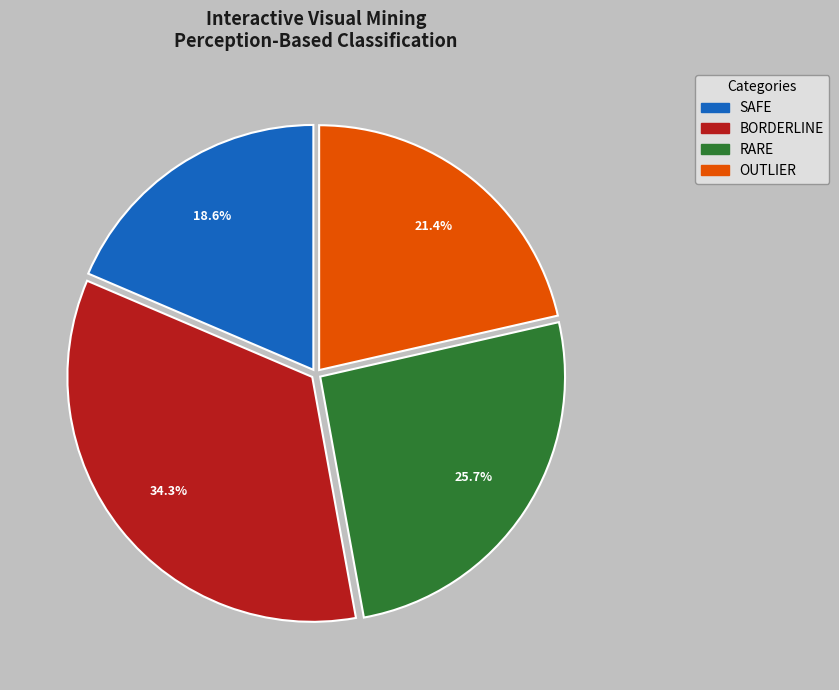

Which category has the smallest portion of the pie?

SAFE